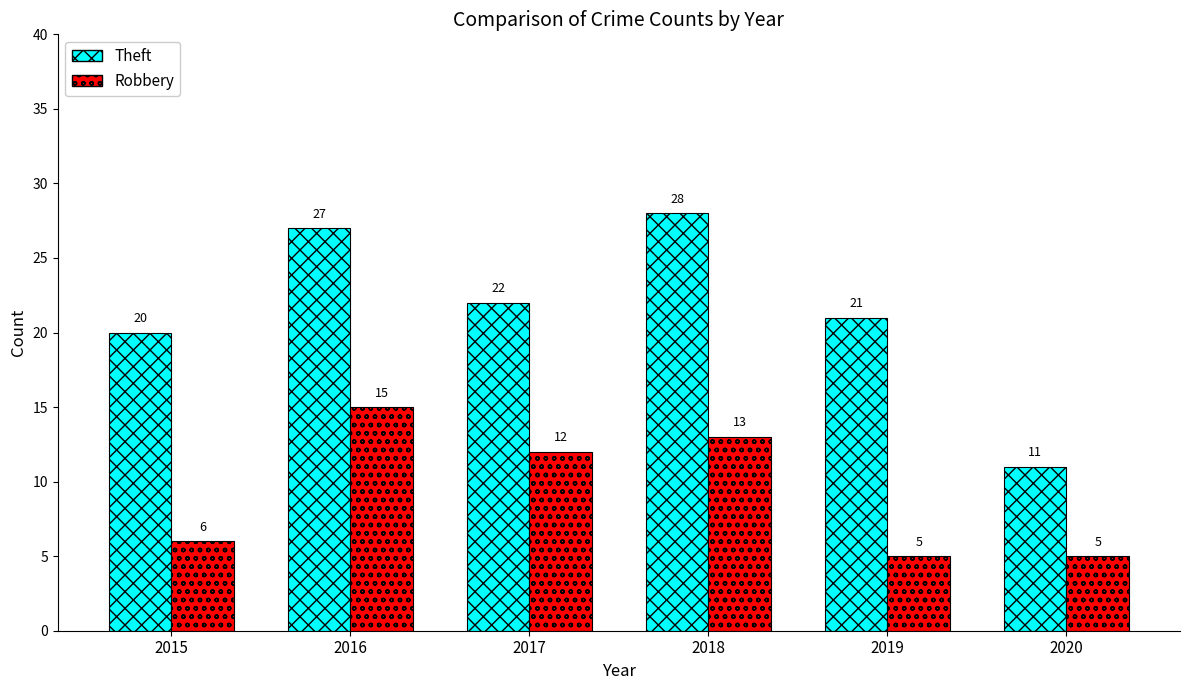

The Theft series shows 6 at 2020. True or false?

False